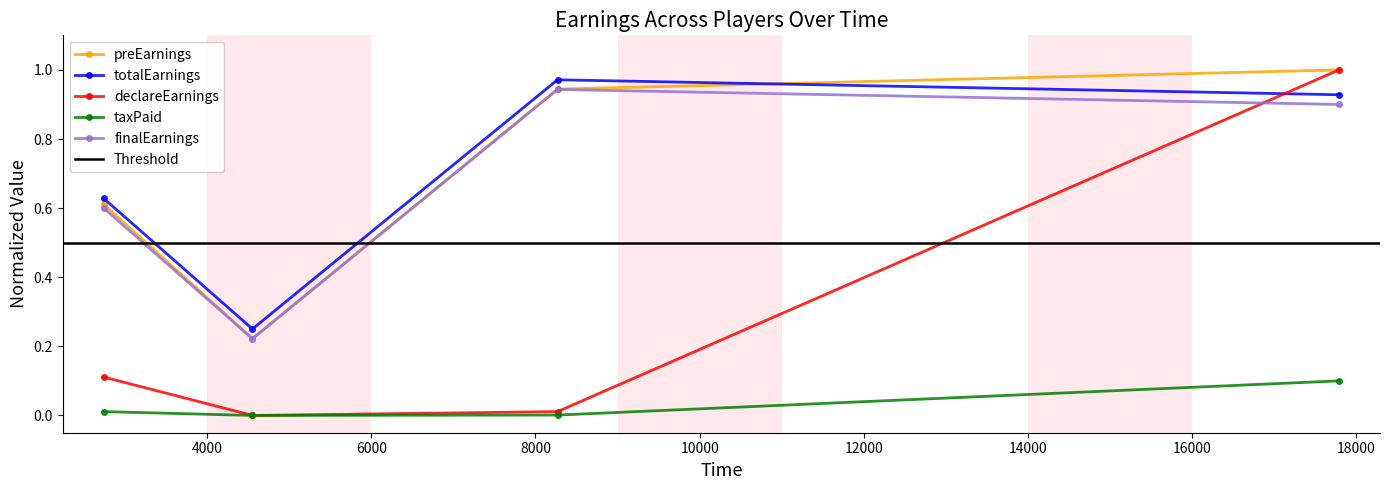

Does the chart have visible grid lines?

No